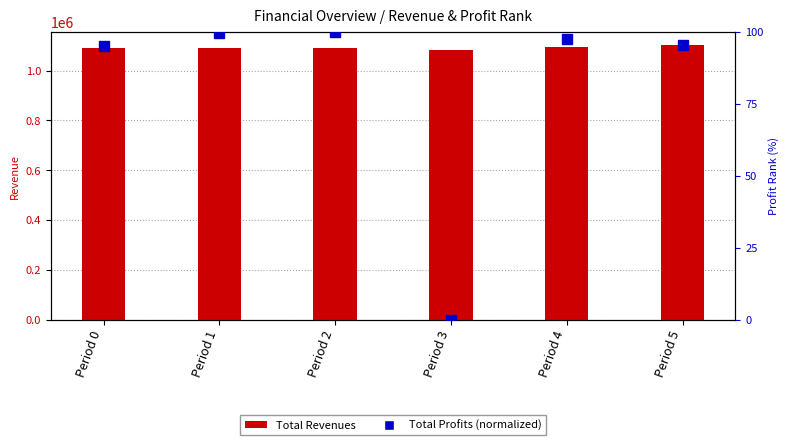

The value of Total Revenues at Period 4 is 305463.0. True or false?

False